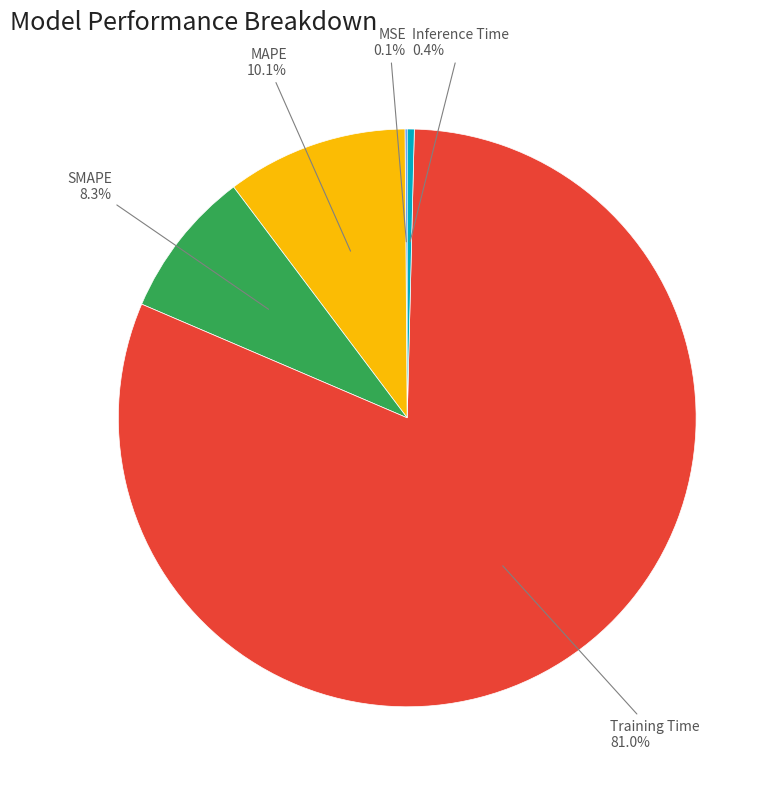

Which slice is the largest?

Training Time